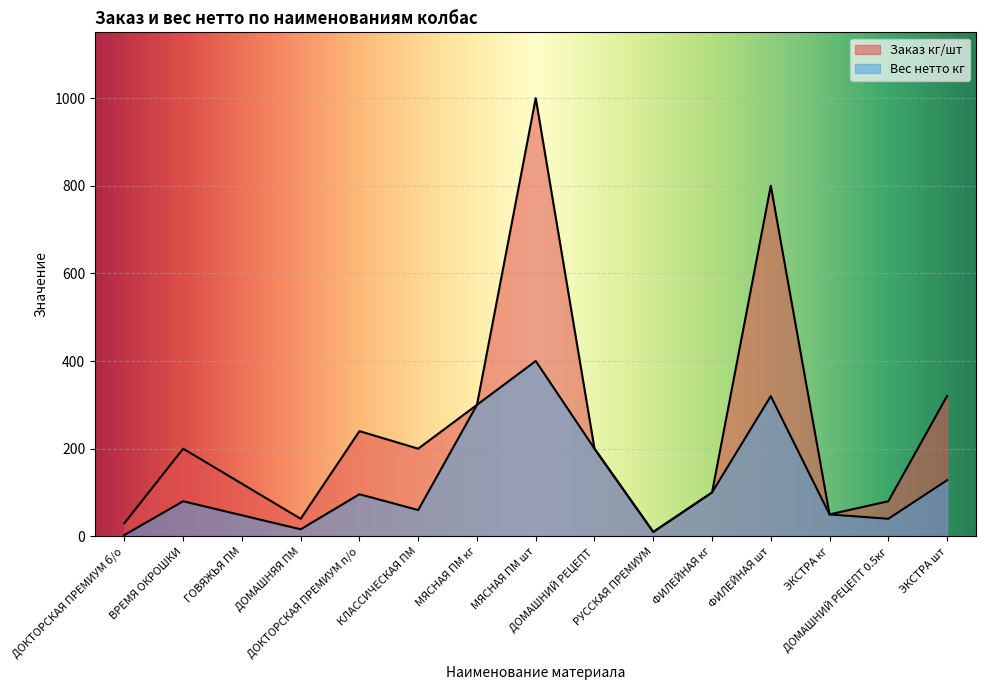

At which label does Заказ кг/шт first exceed 200?

ДОКТОРСКАЯ ПРЕМИУМ п/о